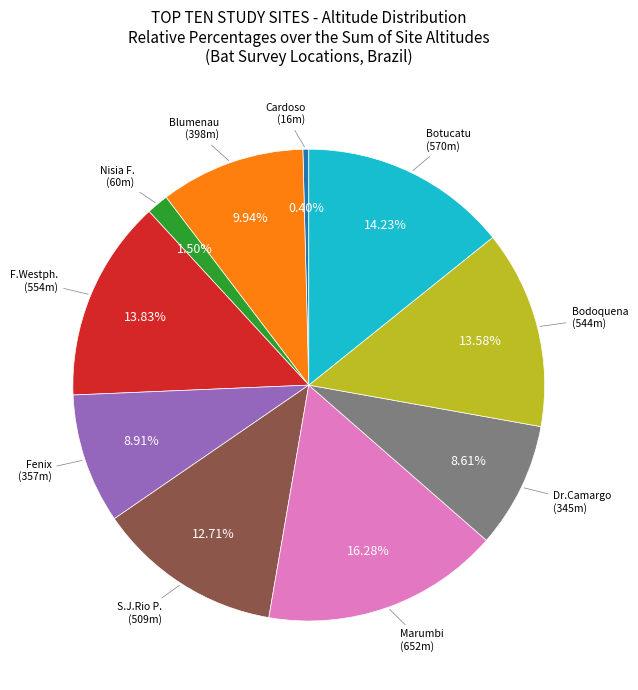

Is there a majority slice in this chart?

No